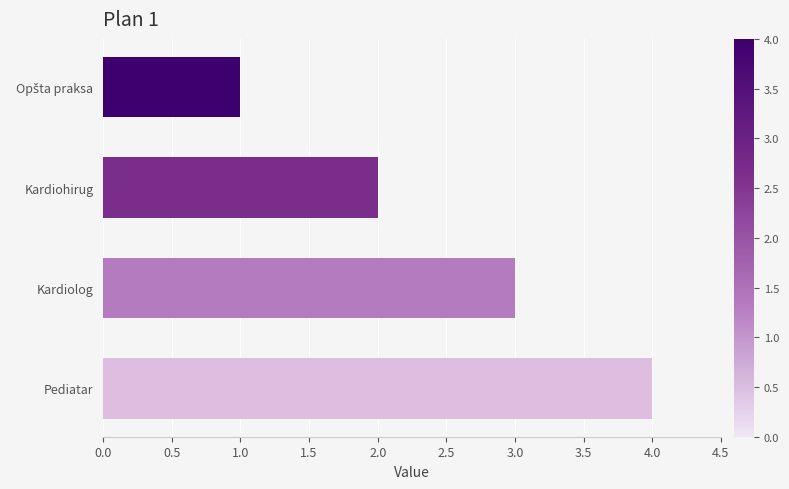

What is the sum of the values at Pediatar and Kardiohirug?

6